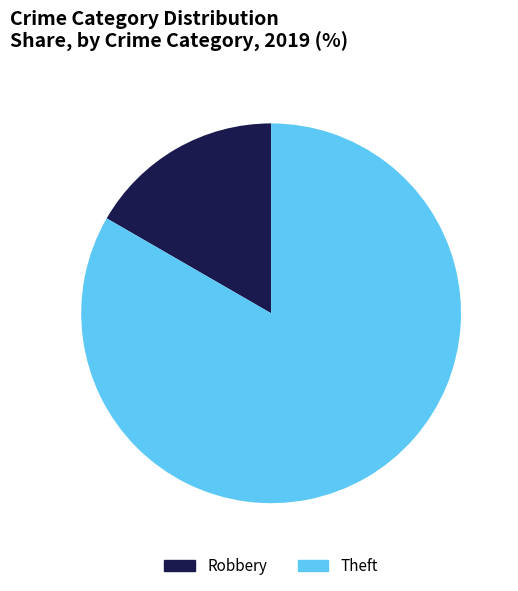

Does Theft represent more than half of the total?

Yes